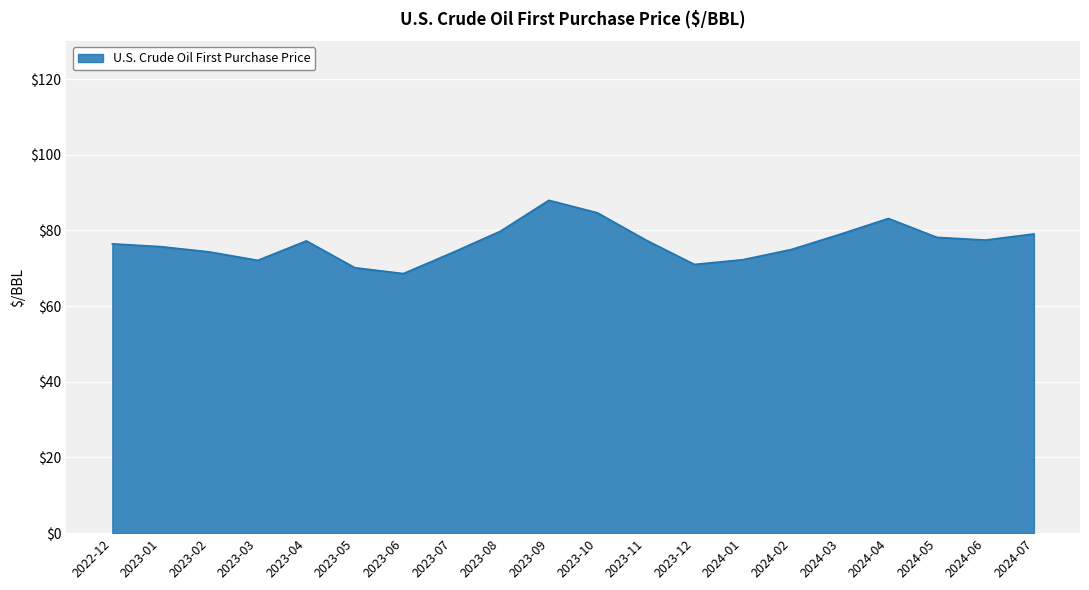

What value does the data have at 2023-04?

77.2